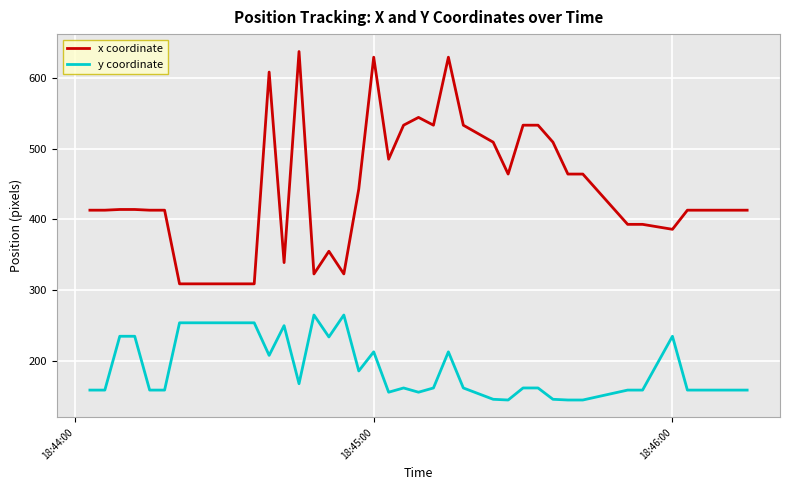

True or false: y coordinate and x coordinate cross at least once.

False